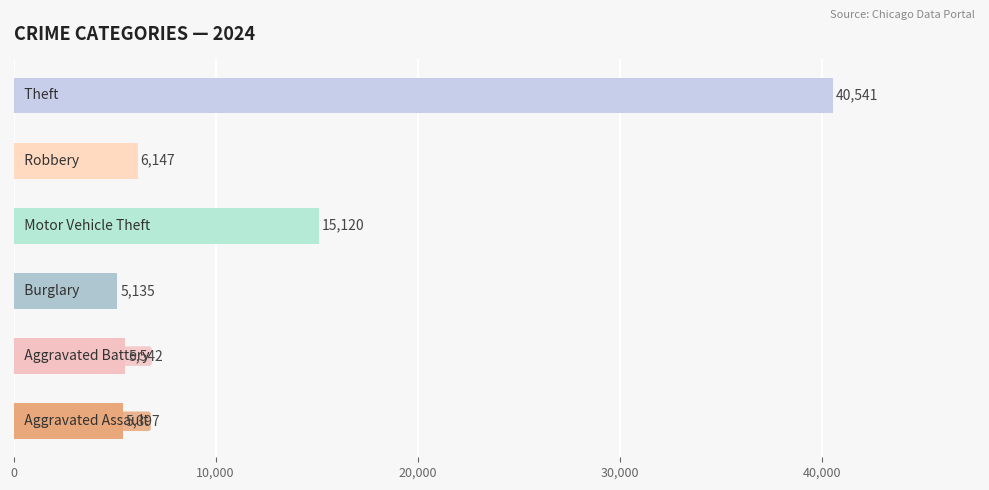

What is the greatest value displayed?

40541